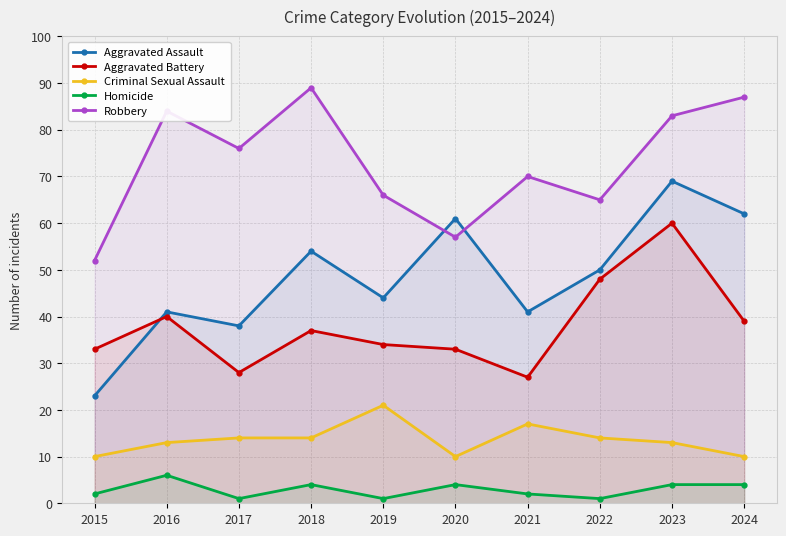

What is the lowest value of the Robbery series?

52